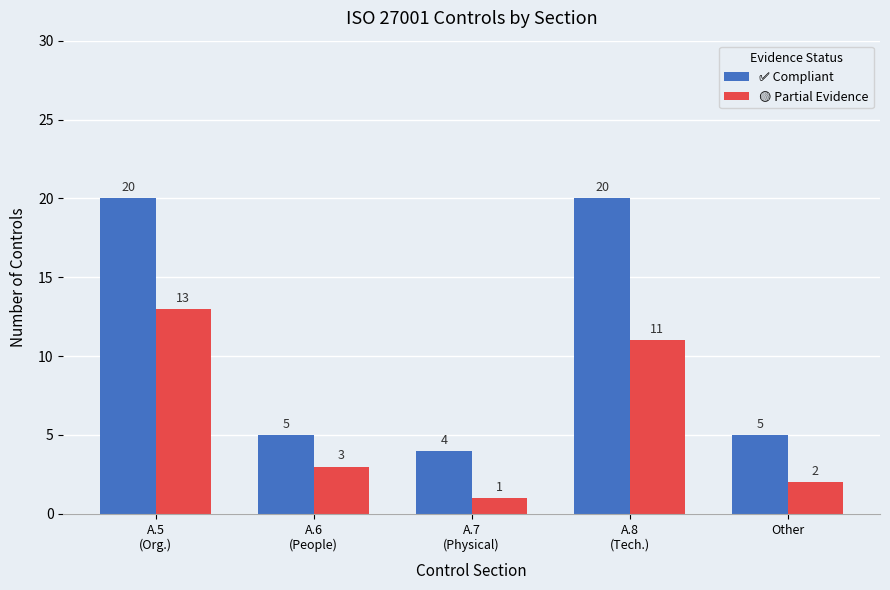

What is the spread (max minus min) of values at Other?

3